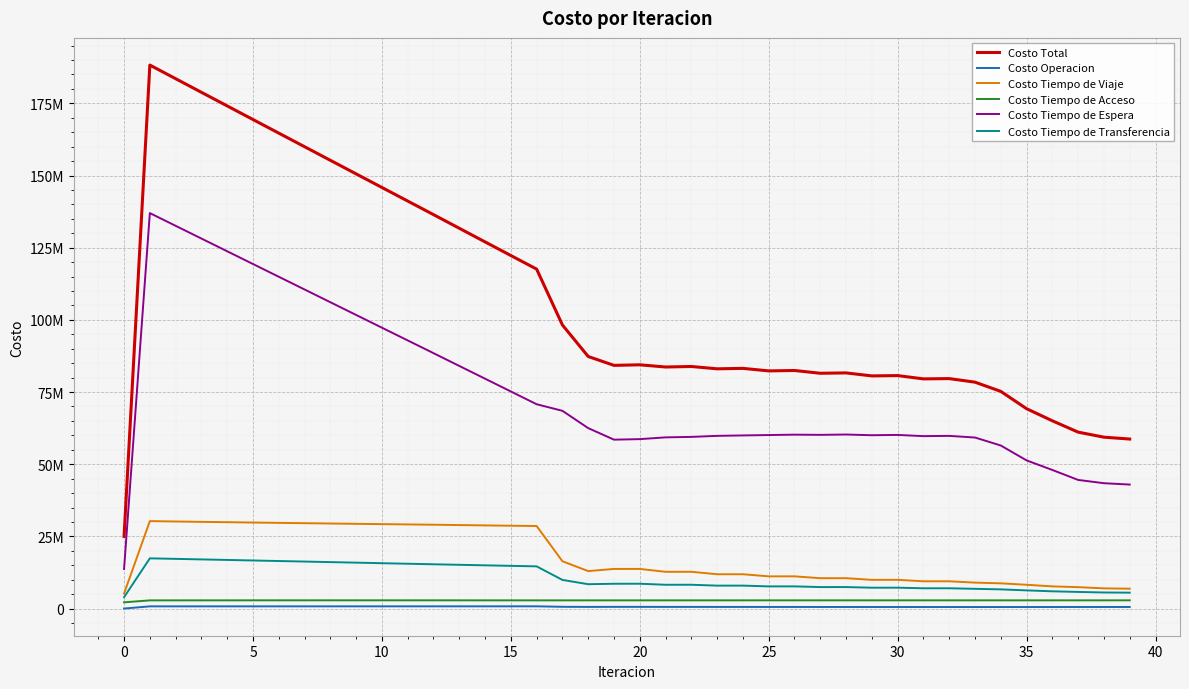

How many interior local valleys does the Costo Tiempo de Viaje series have?

7